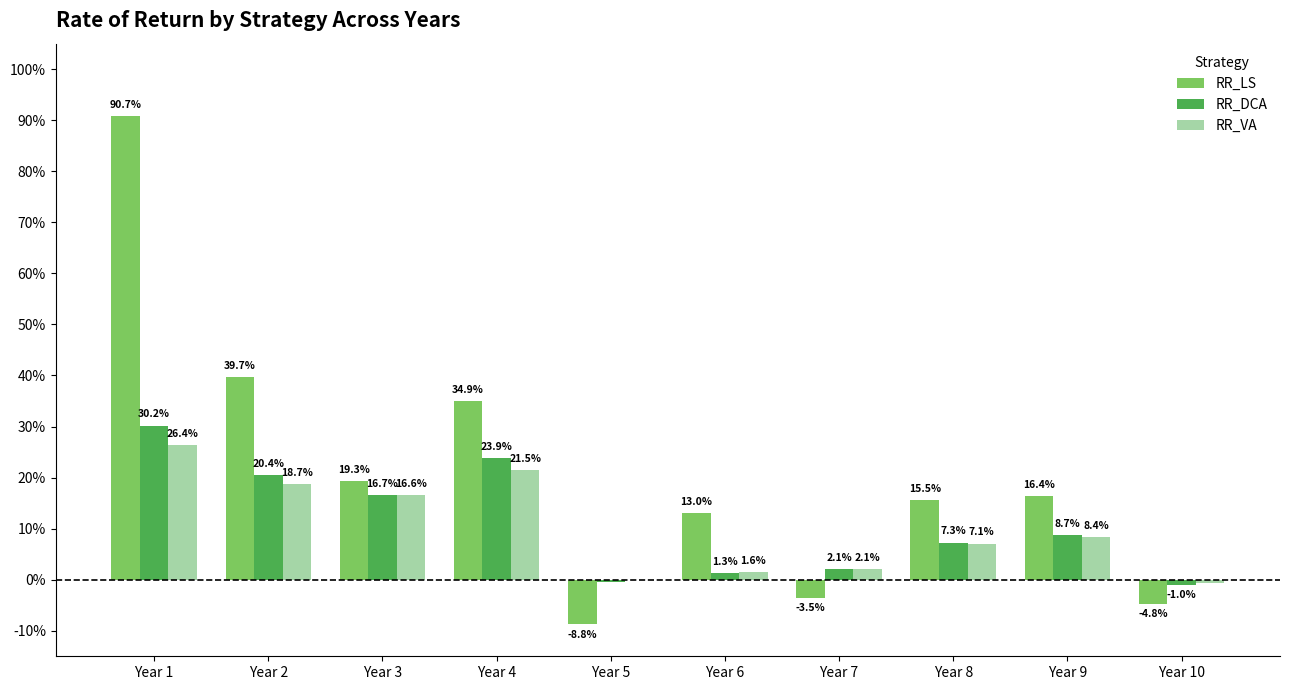

Between Year 5 and Year 9, which series saw the biggest shift?

RR_LS